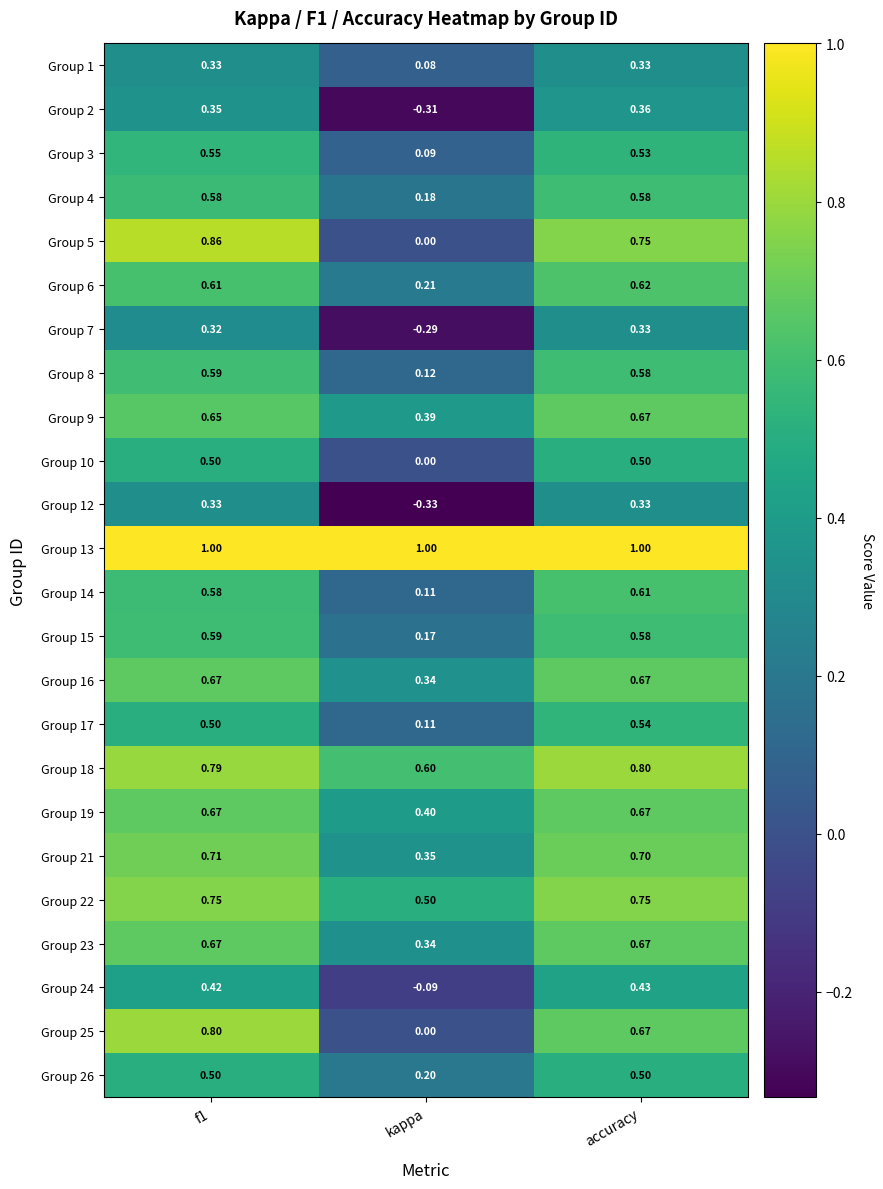

At how many categories does at least one series exceed 0?

3